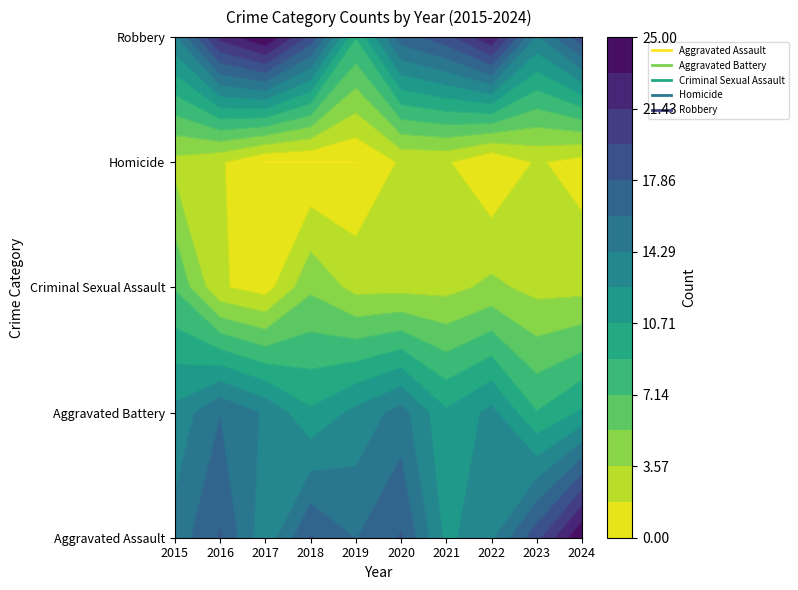

Which category has the lowest value in the Homicide series?

2017